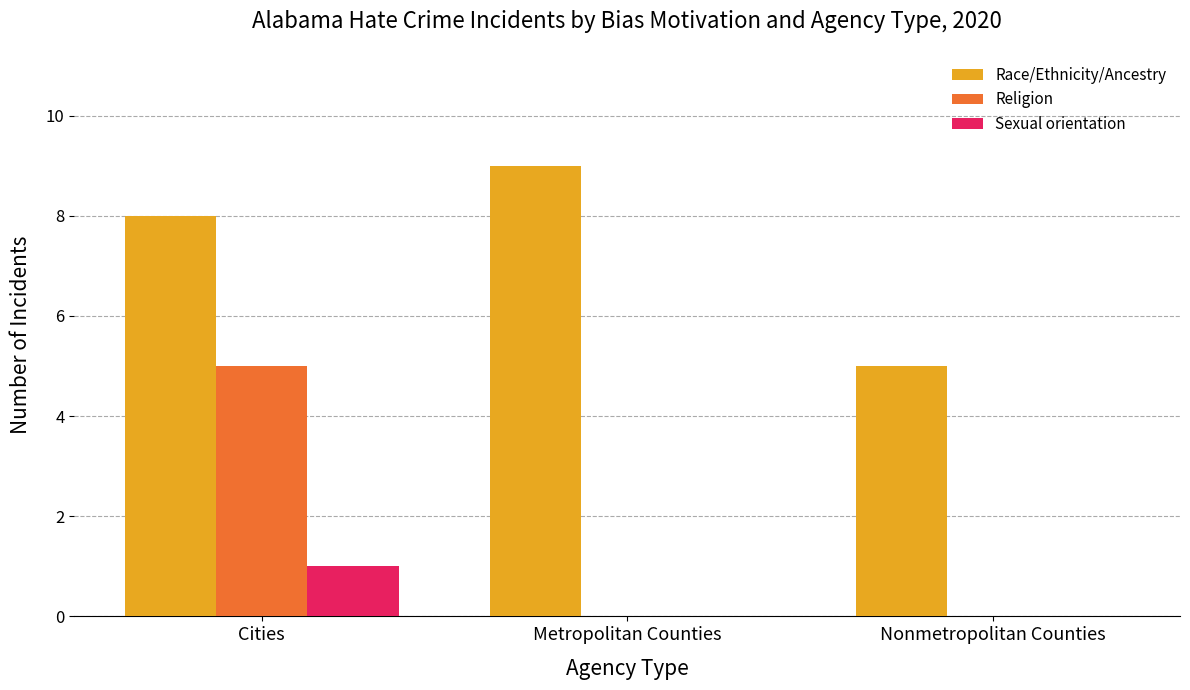

True or false: Religion has a value of 0 at Metropolitan Counties.

True